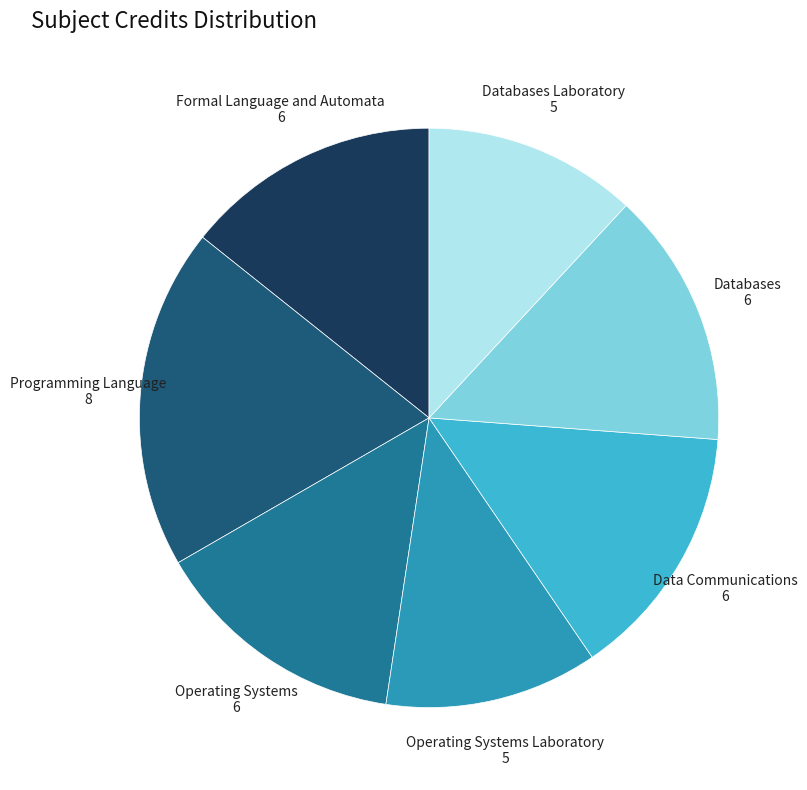

Which slice is the largest?

Programming Language 8